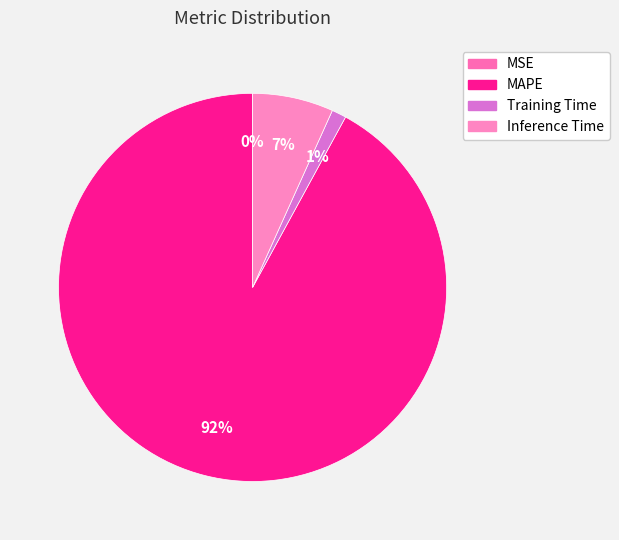

Rank the categories by value from lowest to highest.

MSE, Training Time, Inference Time, MAPE